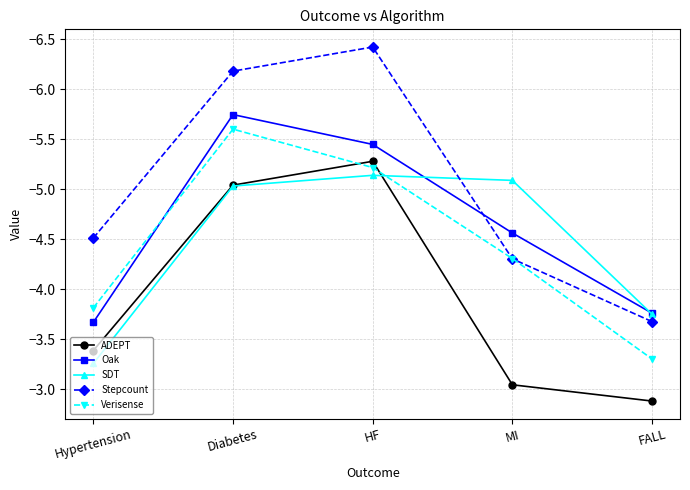

Where is Oak nearest to the value -4?

FALL